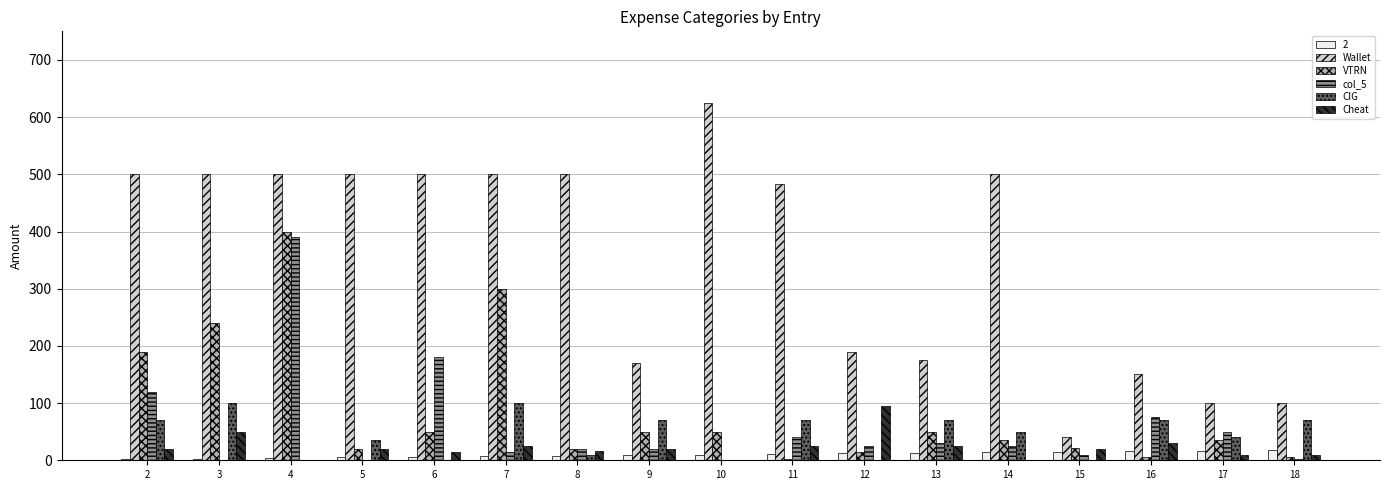

What is the maximum value shown in the chart?

625